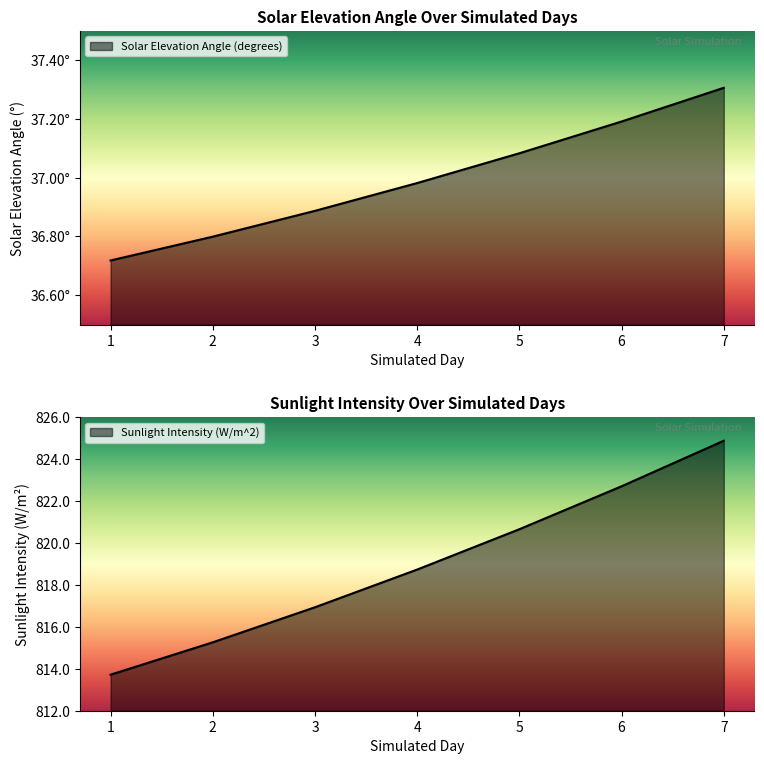

How many lines are shown in the chart?

2